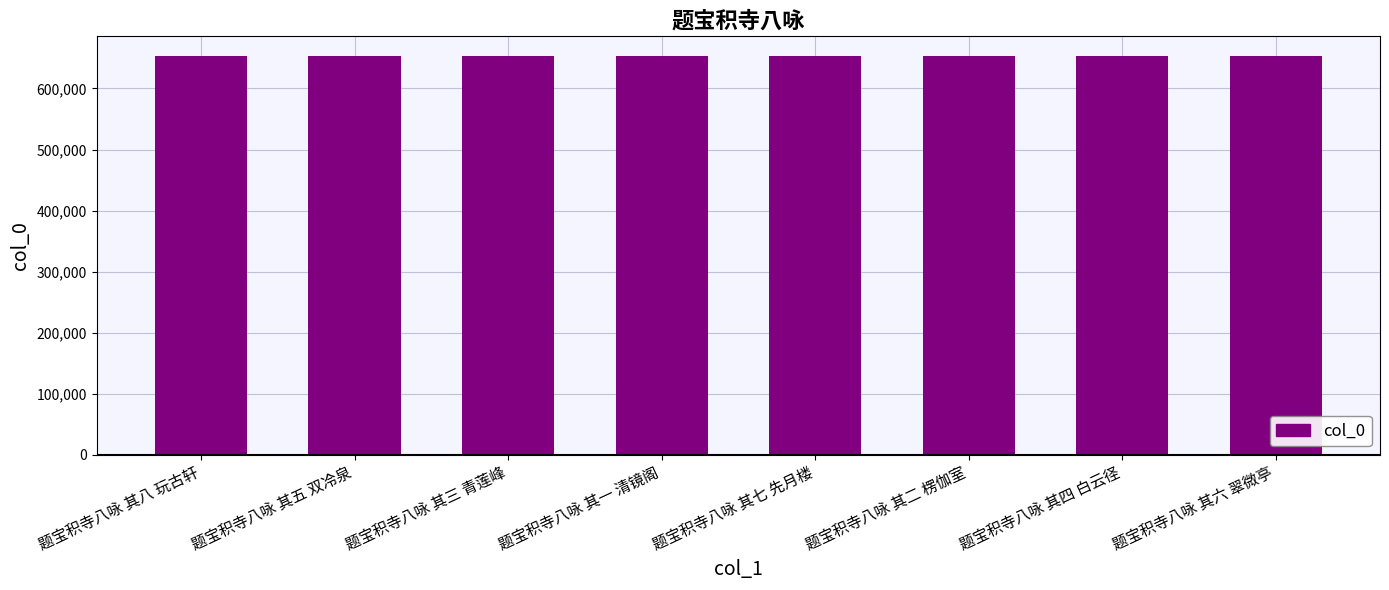

What is the sum of all values?

5222772